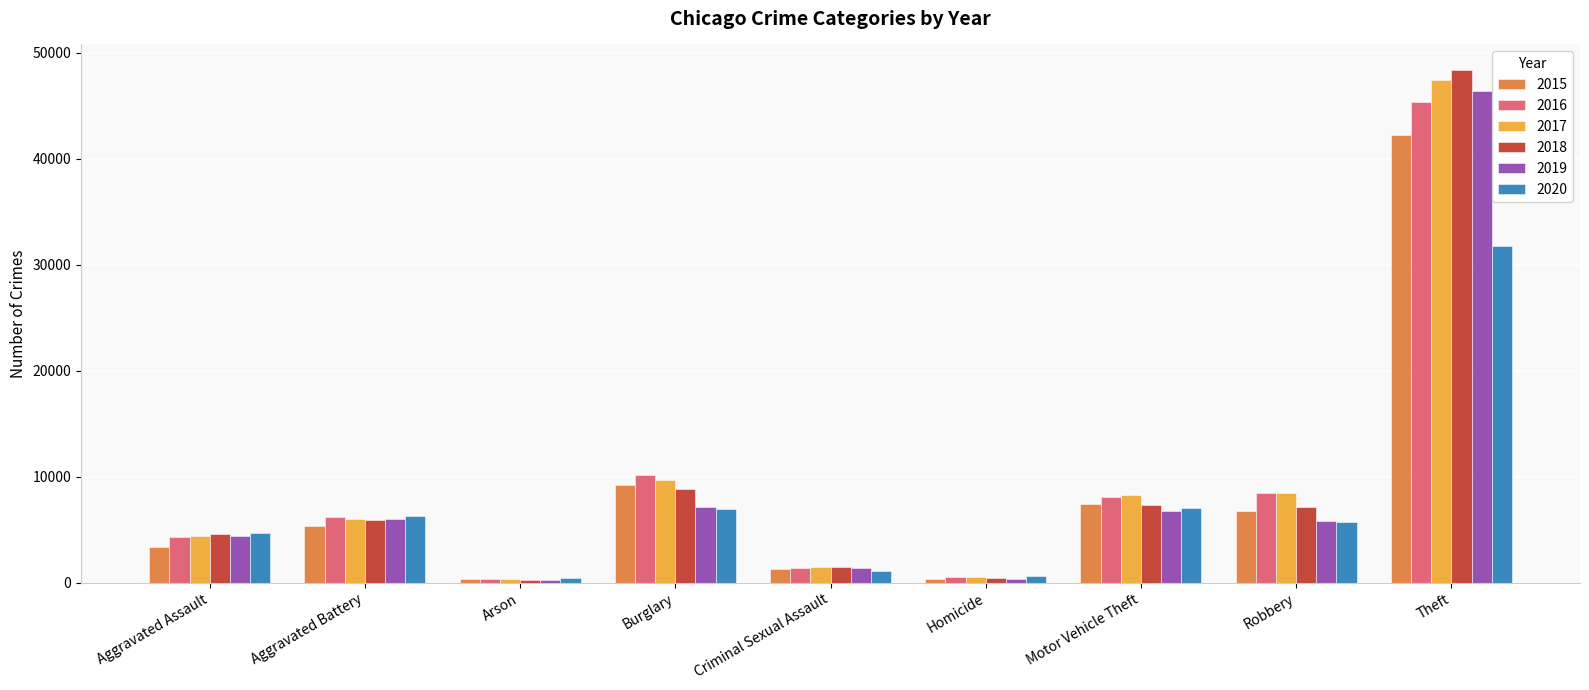

What is the difference between the highest and lowest values at Robbery?

2766